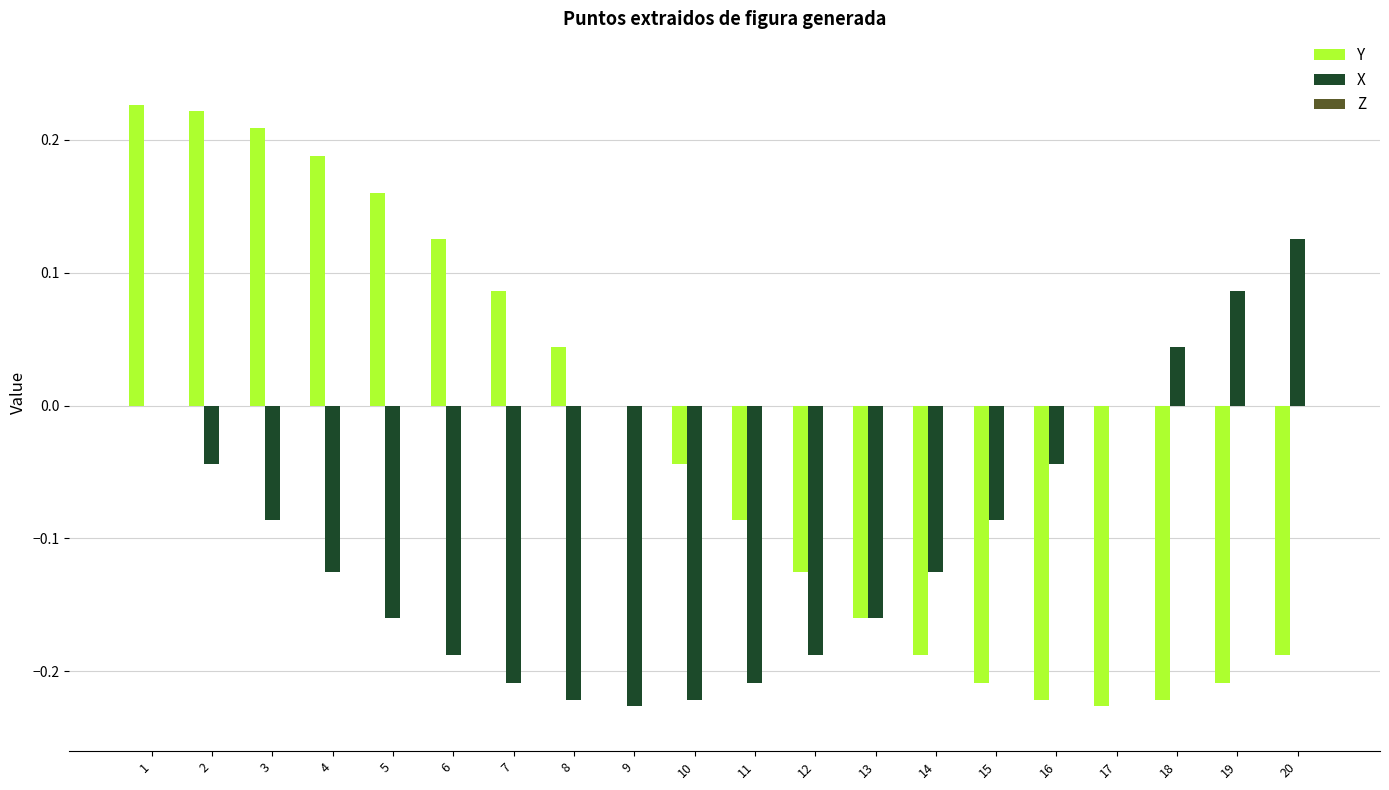

Which series changed the most between 14 and 20?

X